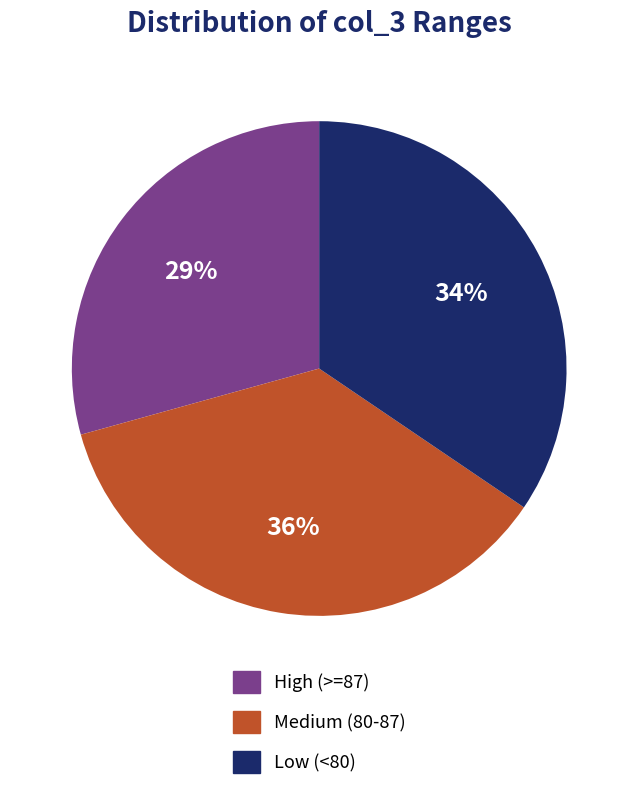

Is there a majority slice in this chart?

No